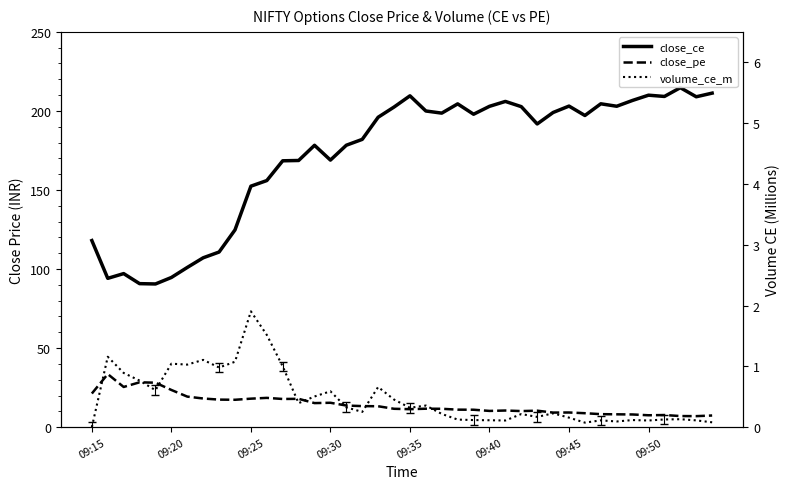

What is the approximate value of volume_ce_m at 8?

1.0